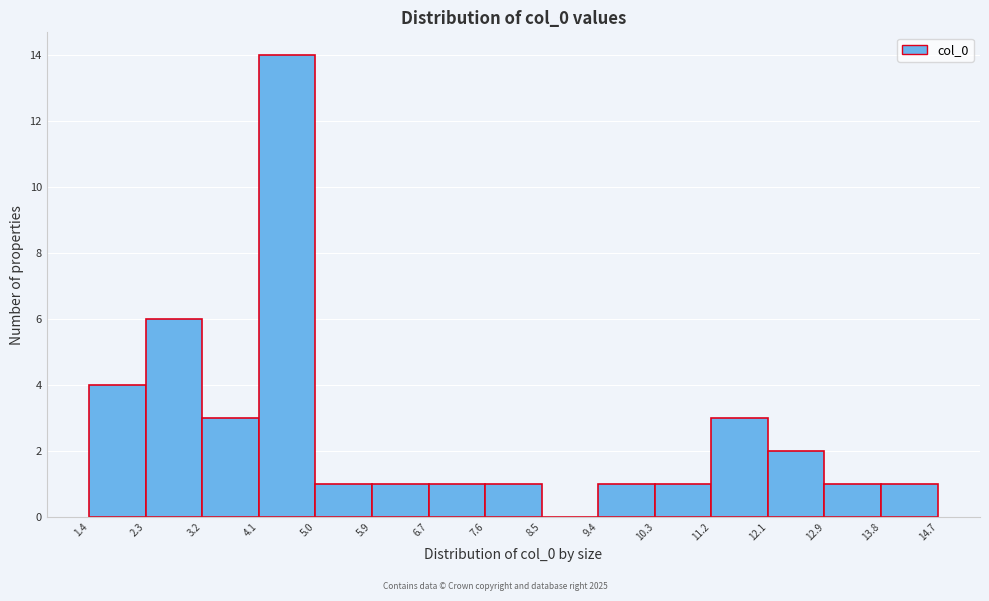

Reading left to right, list every bar in this chart as the range it spans on the x-axis followed by its height. The values are not printed on the chart, so give them approximately, as read against the axis.

1.4 to 2.3: 4
2.3 to 3.2: 6
3.2 to 4.1: 3
4.1 to 5.0: 14
5.0 to 5.9: 1
5.9 to 6.7: 1
6.7 to 7.6: 1
7.6 to 8.5: 1
8.5 to 9.4: 0
9.4 to 10.3: 1
10.3 to 11.2: 1
11.2 to 12.1: 3
12.1 to 12.9: 2
12.9 to 13.8: 1
13.8 to 14.7: 1